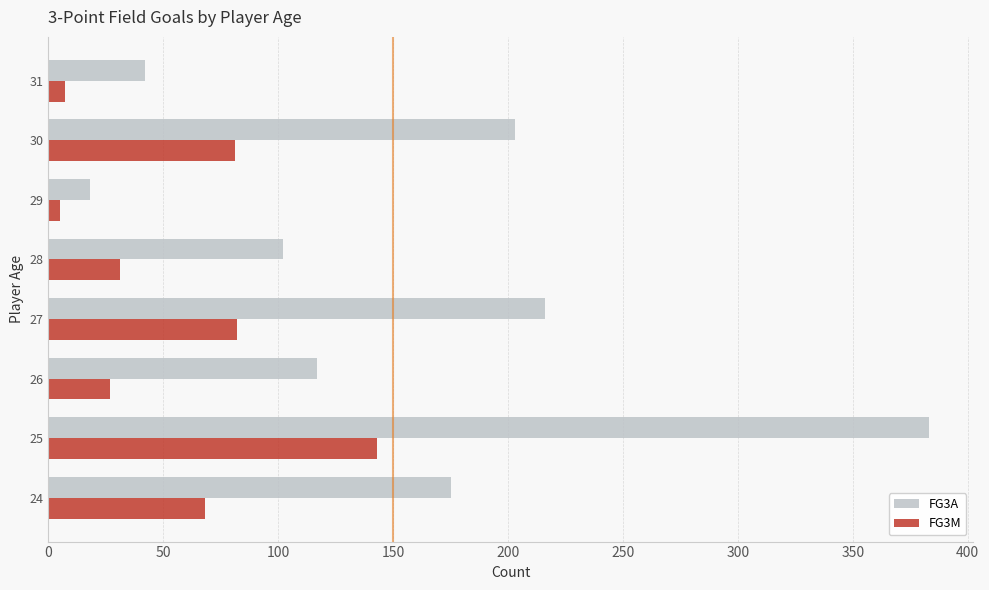

What is the average value of the FG3M series?

56